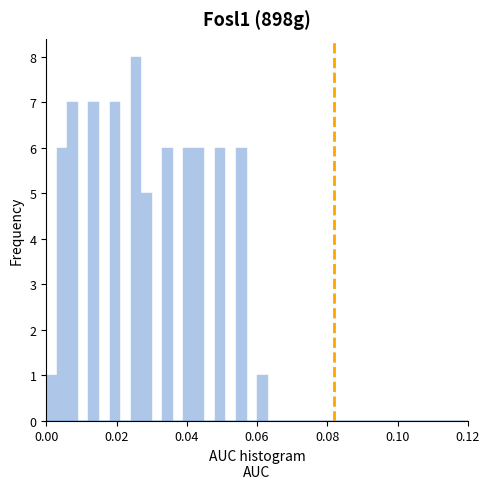

Read against the x-axis, roughly where is the centre of the tallest bar?

0.026